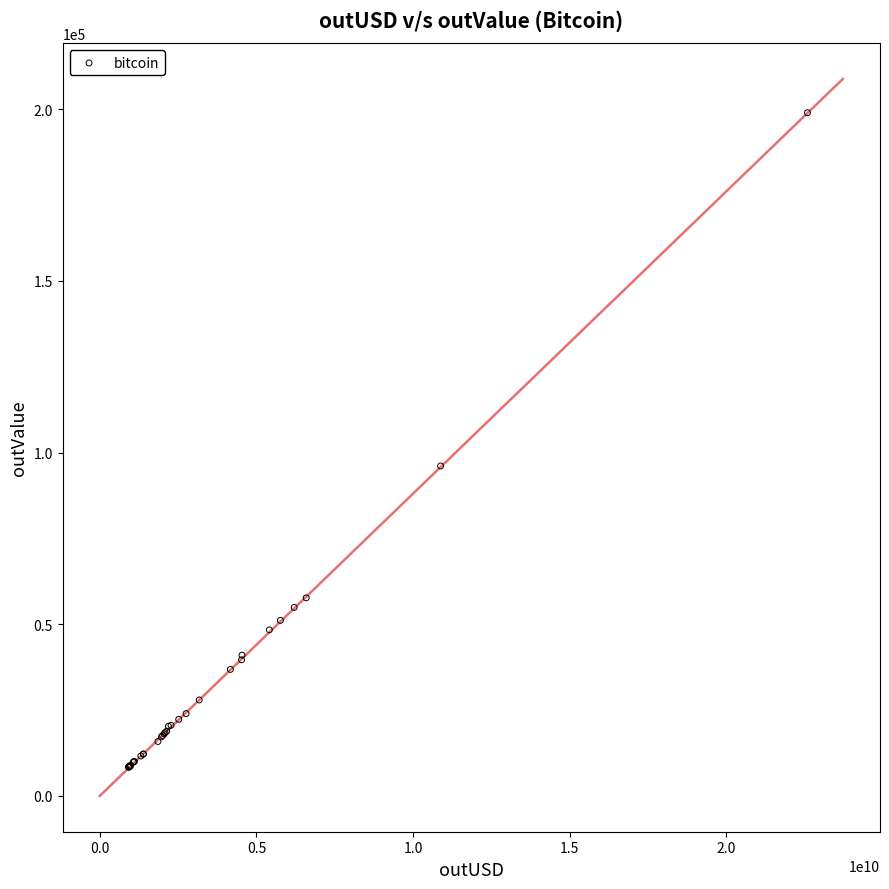

What Y value in the scatter plot is closest to 103649?

96085.8